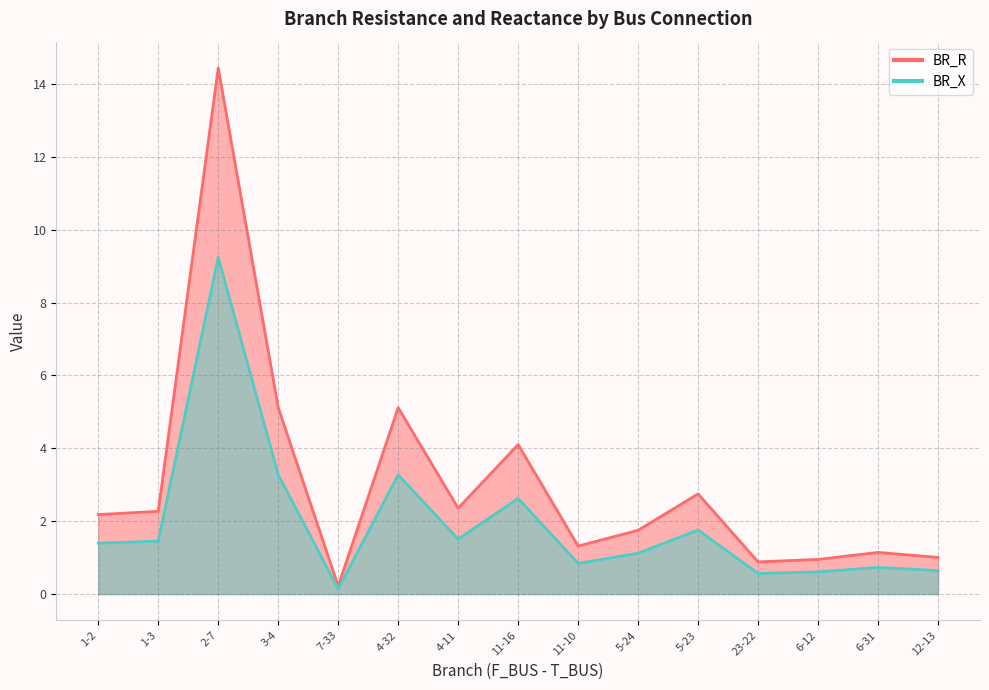

How many values in the BR_R series exceed 2?

8